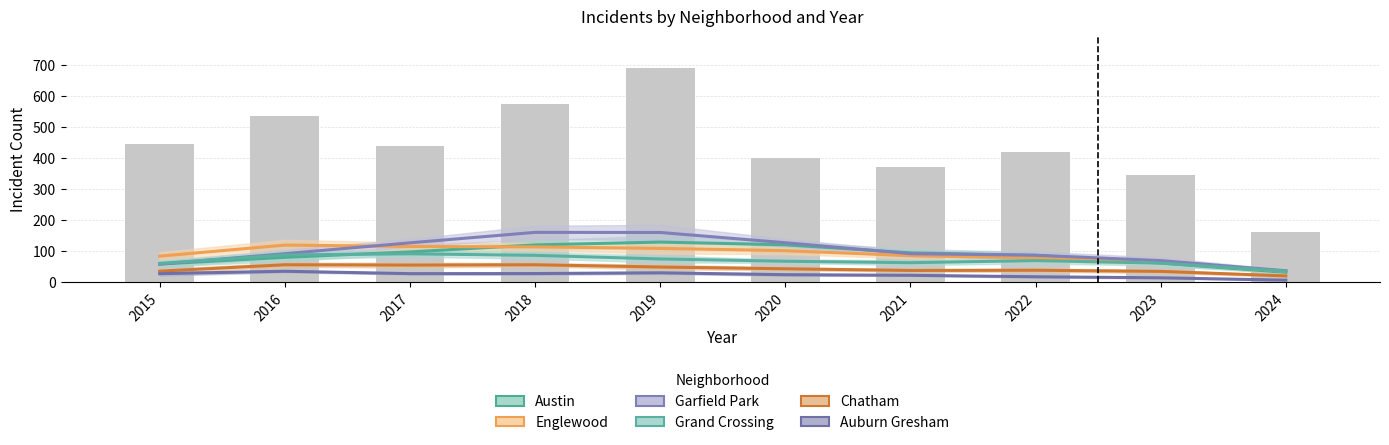

What is the sum of all Auburn Gresham values?

237.7